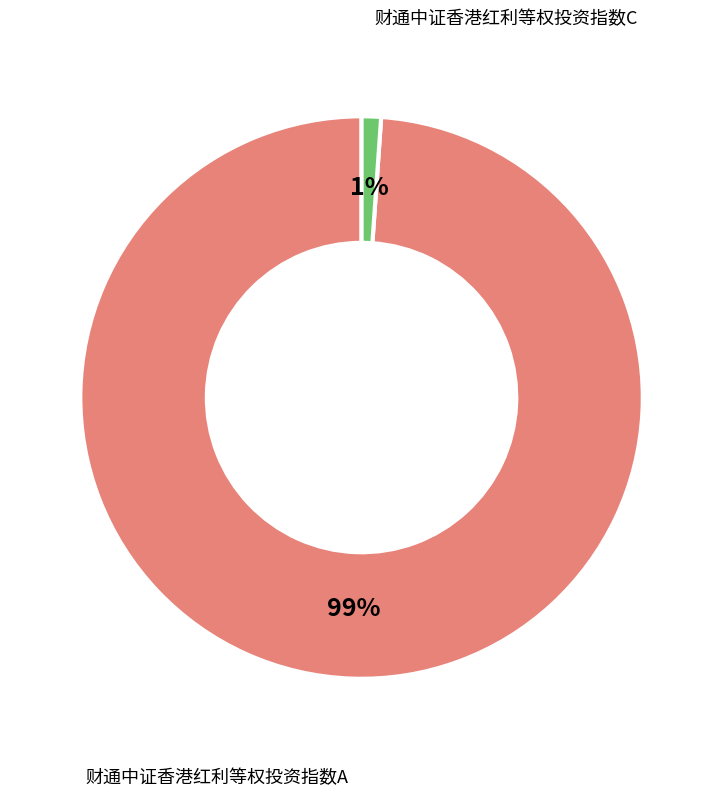

How many segments does this pie chart have?

2